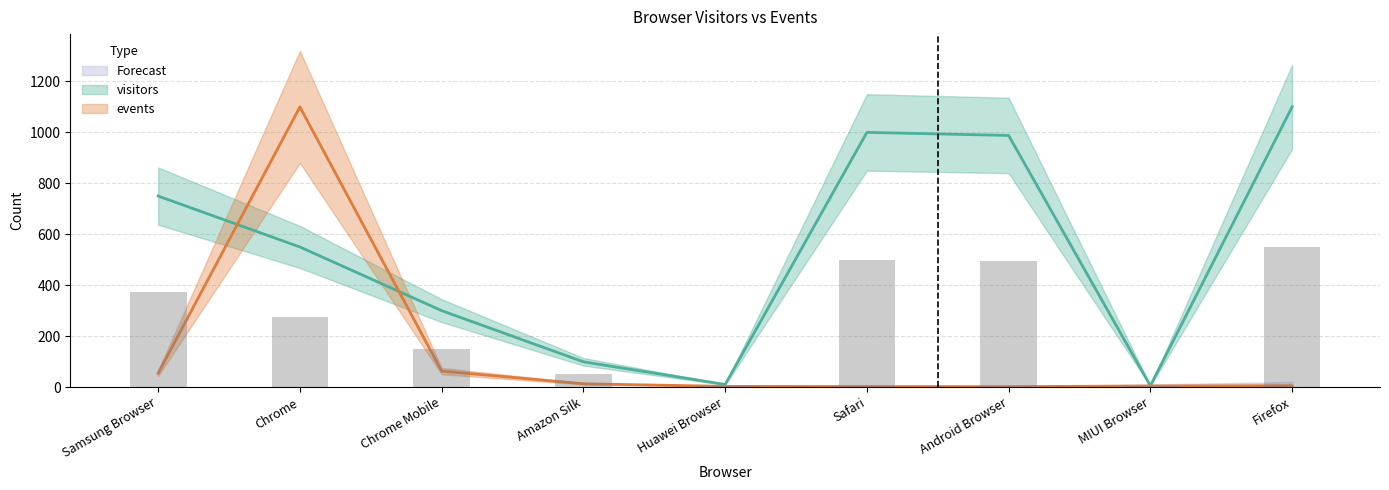

At which label does visitors first exceed 550?

Samsung Browser